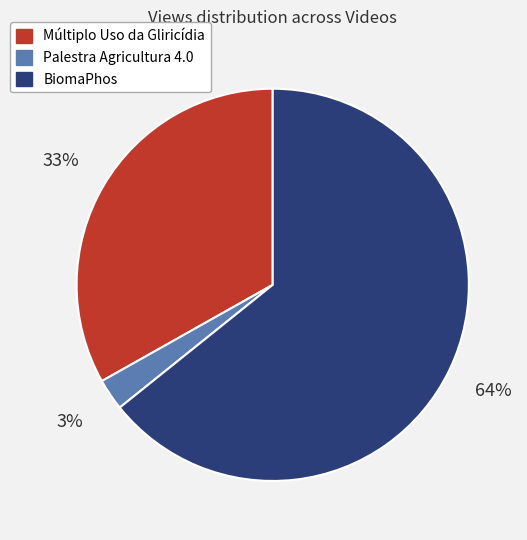

To the nearest percent, what portion does Palestra Agricultura 4.0 represent?

3%